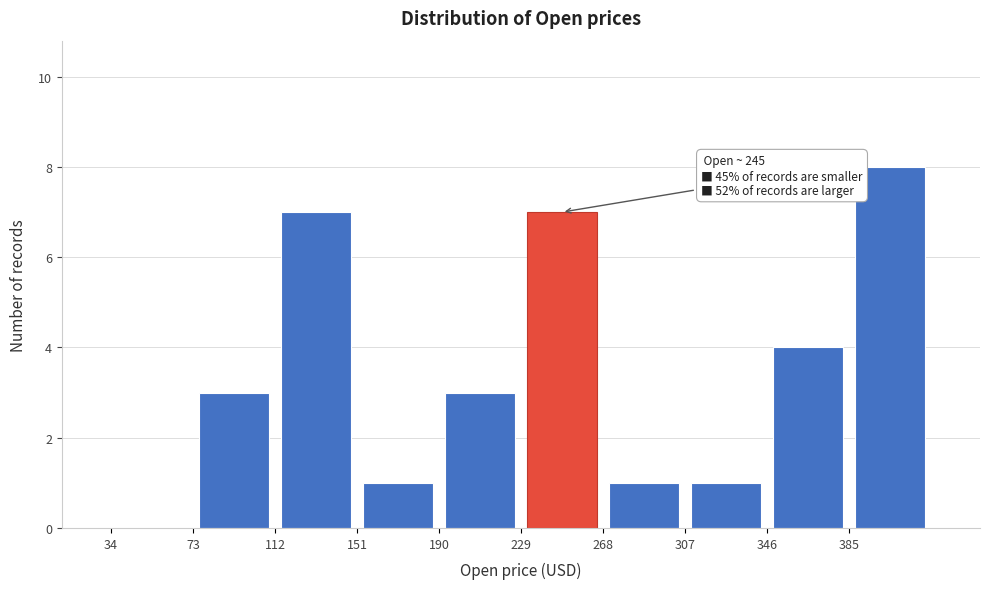

Which range on the x-axis has the tallest bar?

385 to 424